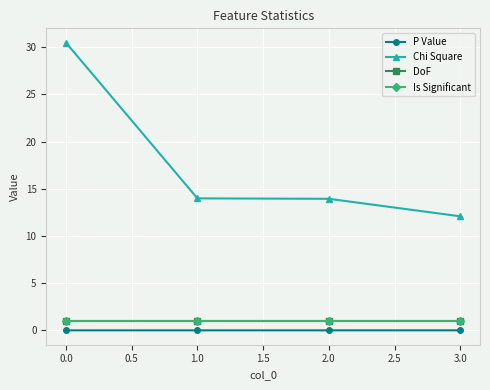

How many lines are shown in the chart?

4